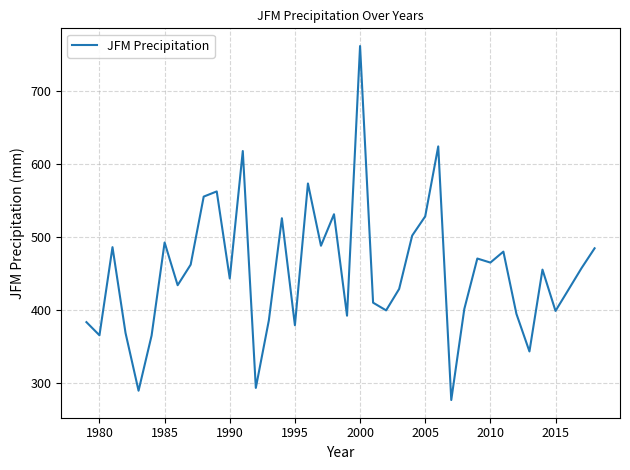

What is the difference between the maximum and minimum values?

485.4